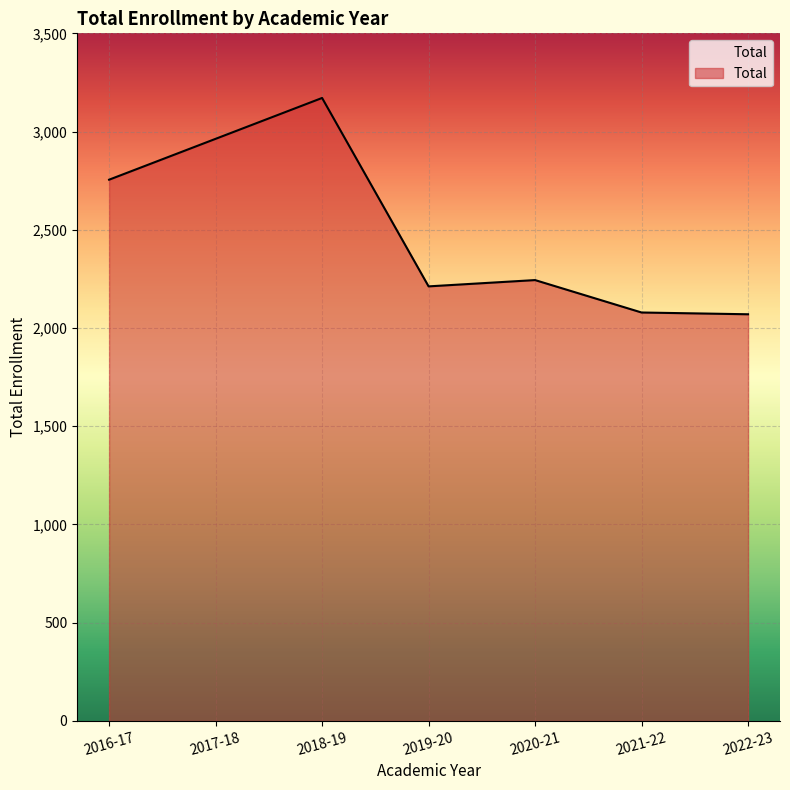

What is the difference between the values at 2020-21 and 2022-23?

174